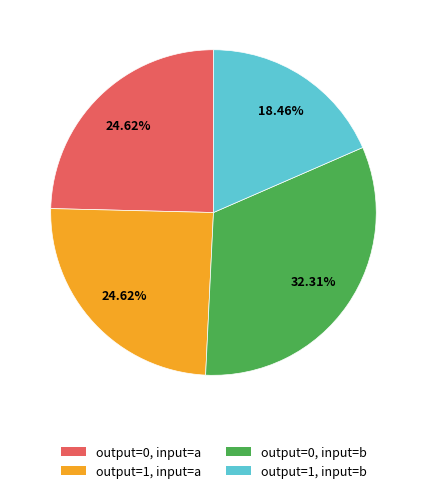

Is output=0, input=a the majority of the pie?

No